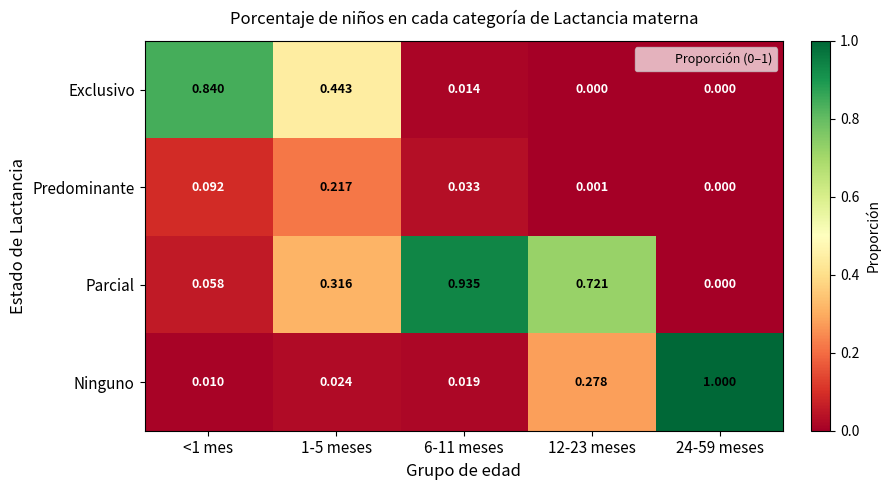

Which series has the largest range (max minus min)?

Ninguno